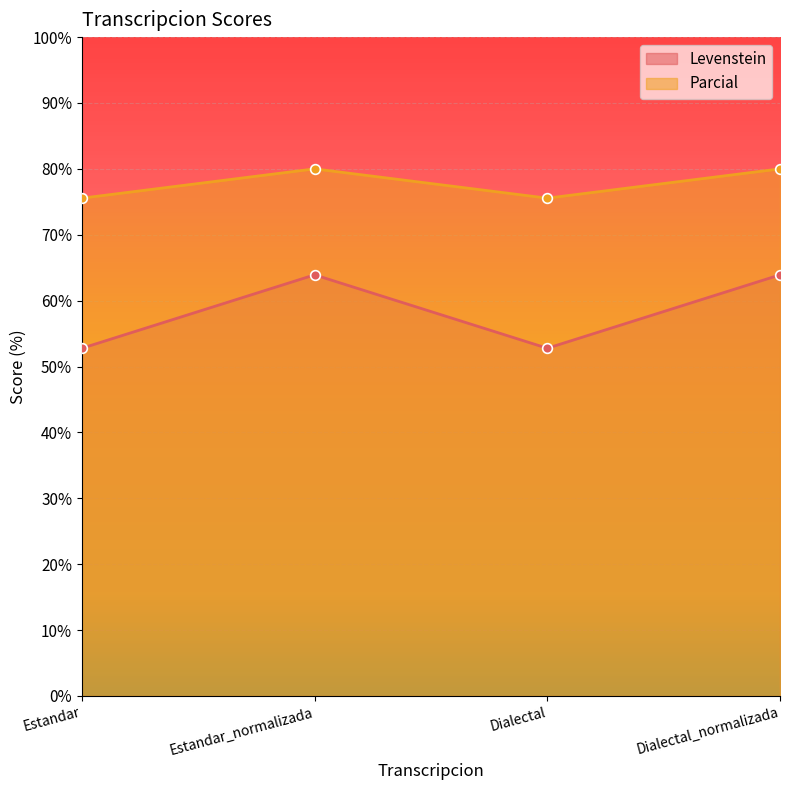

Rank the categories by Levenstein value from lowest to highest.

Estandar, Dialectal, Estandar_normalizada, Dialectal_normalizada